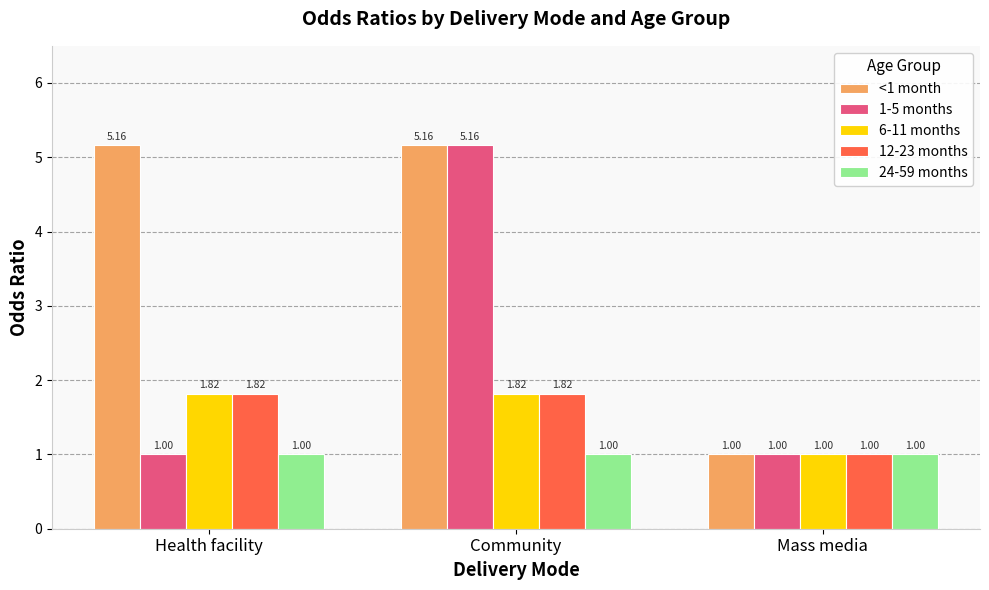

Where is <1 month nearest to the value 3?

Mass media